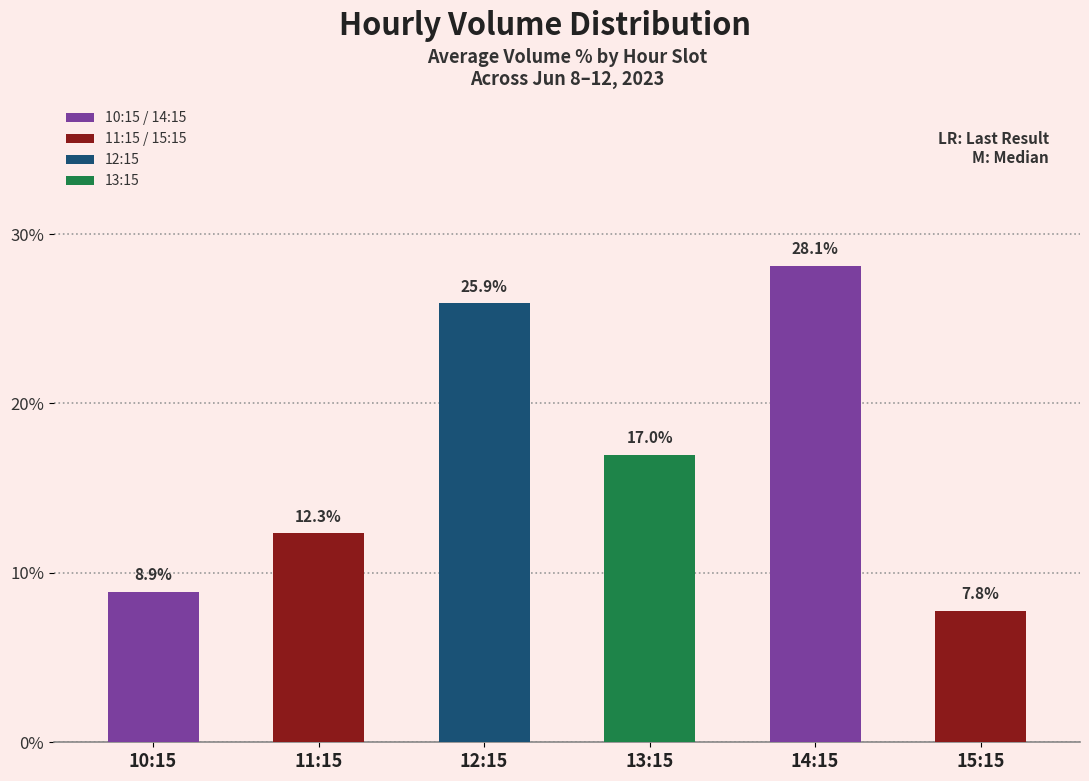

Rank the categories by value from highest to lowest.

14:15, 12:15, 13:15, 11:15, 10:15, 15:15